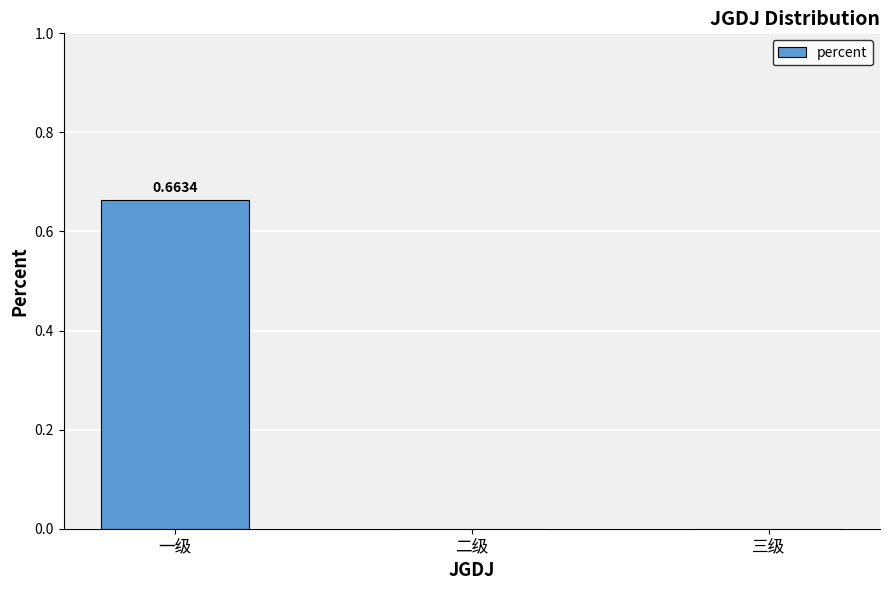

At which category does the chart reach its peak across all series?

一级